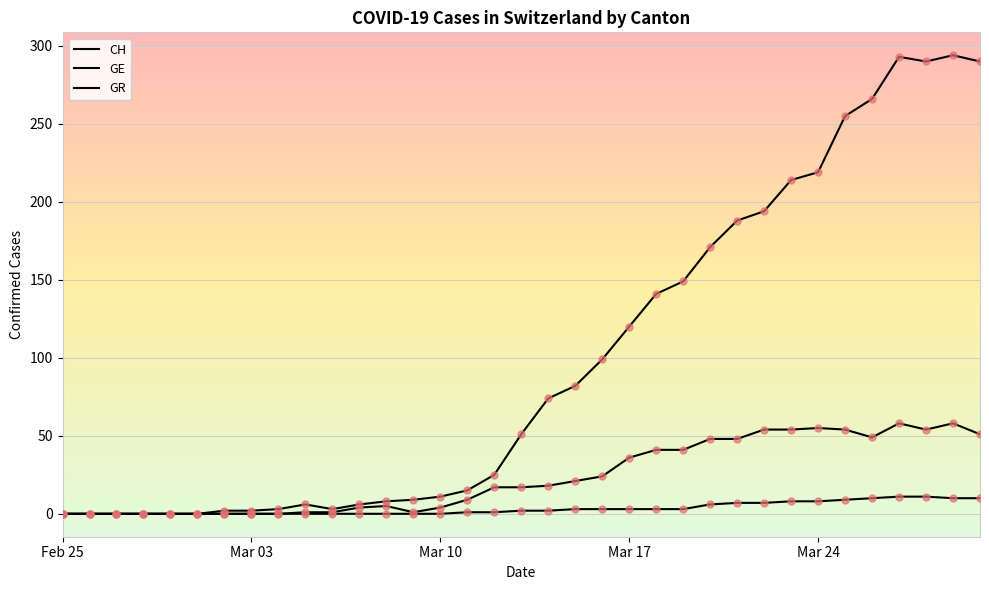

Is this an area chart (filled region under the line)?

No